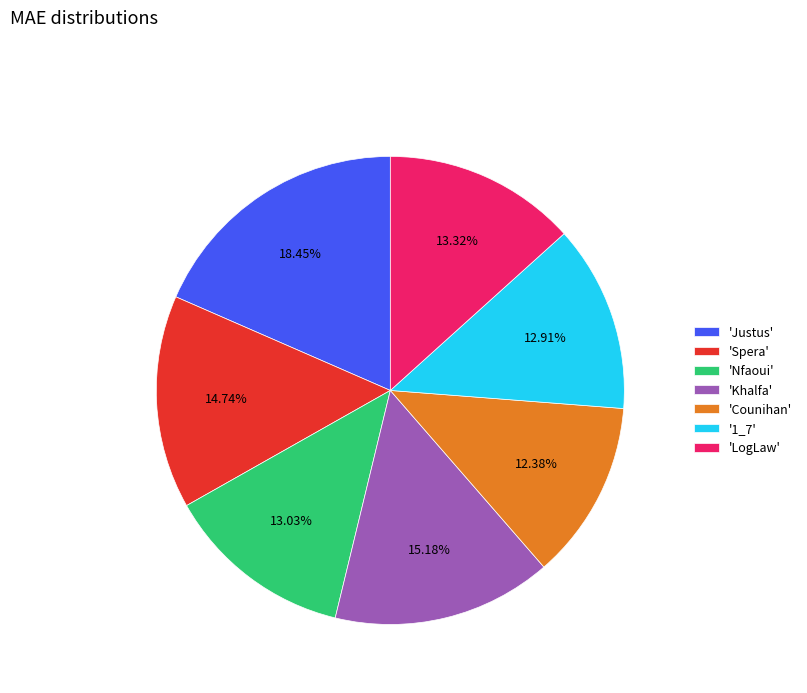

What is the ratio of the value at '1_7' to the value at 'Spera'?

0.9